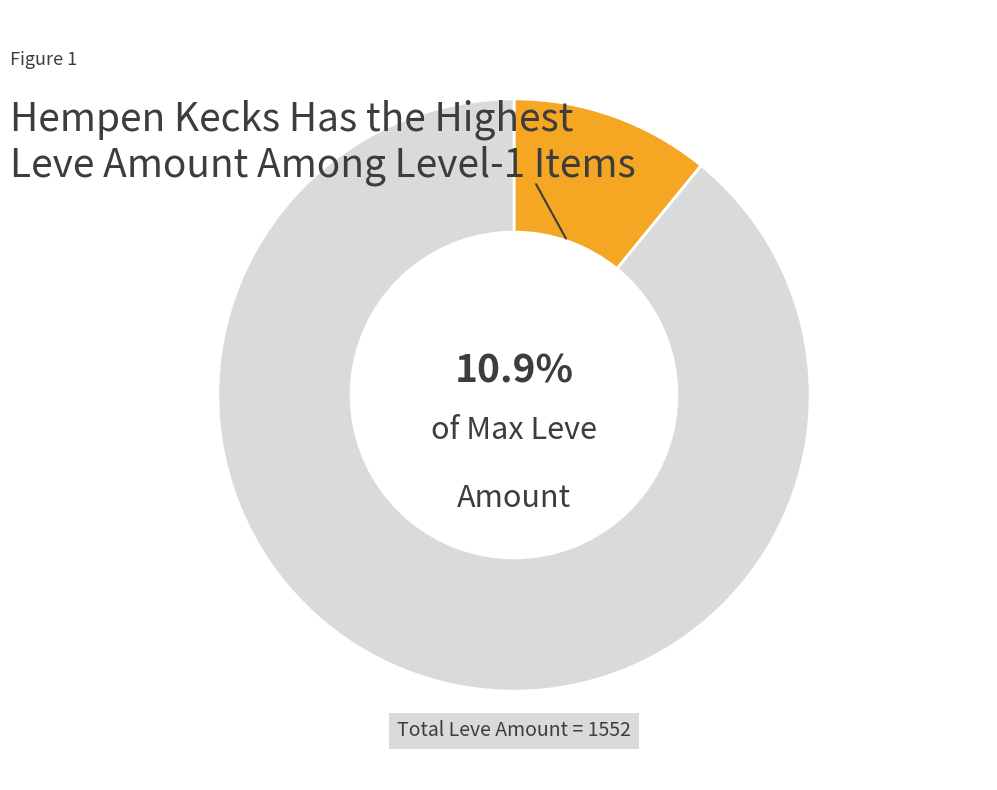

How many slices are in this pie chart?

2